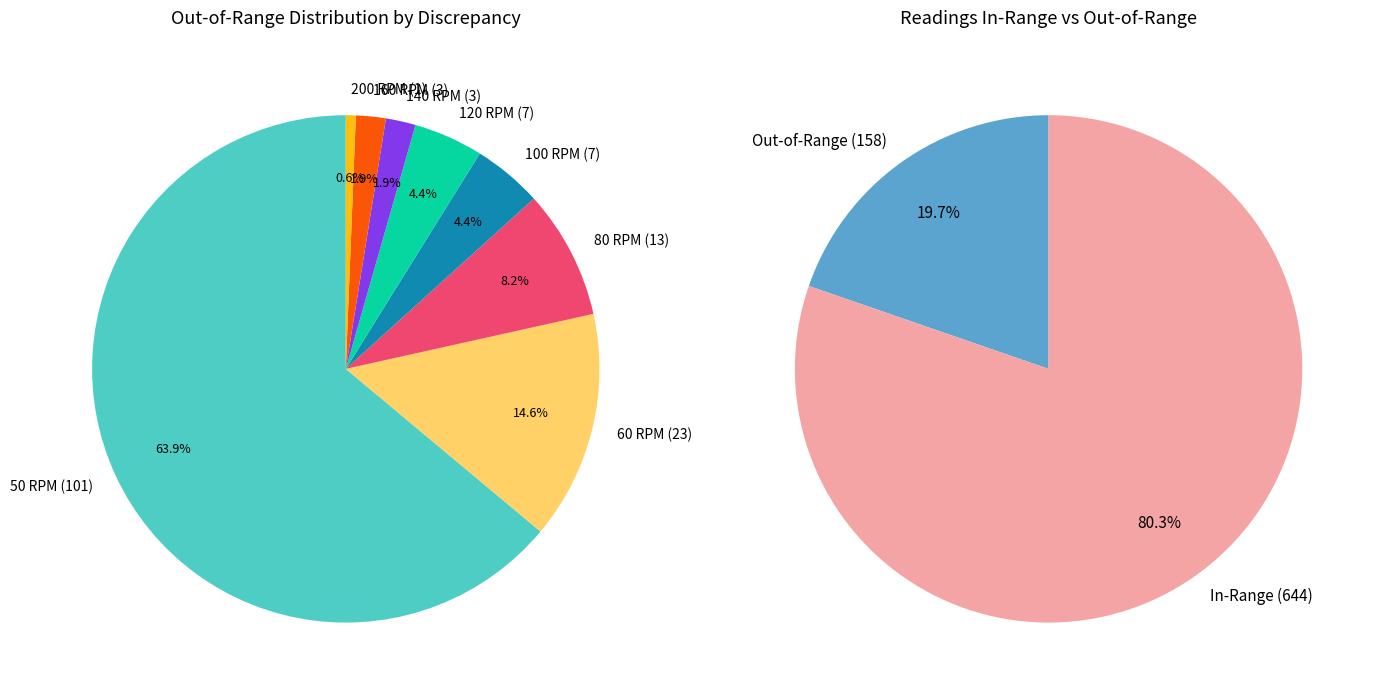

Approximately how many times larger is the value at 160 RPM compared to 100 RPM?

0.4